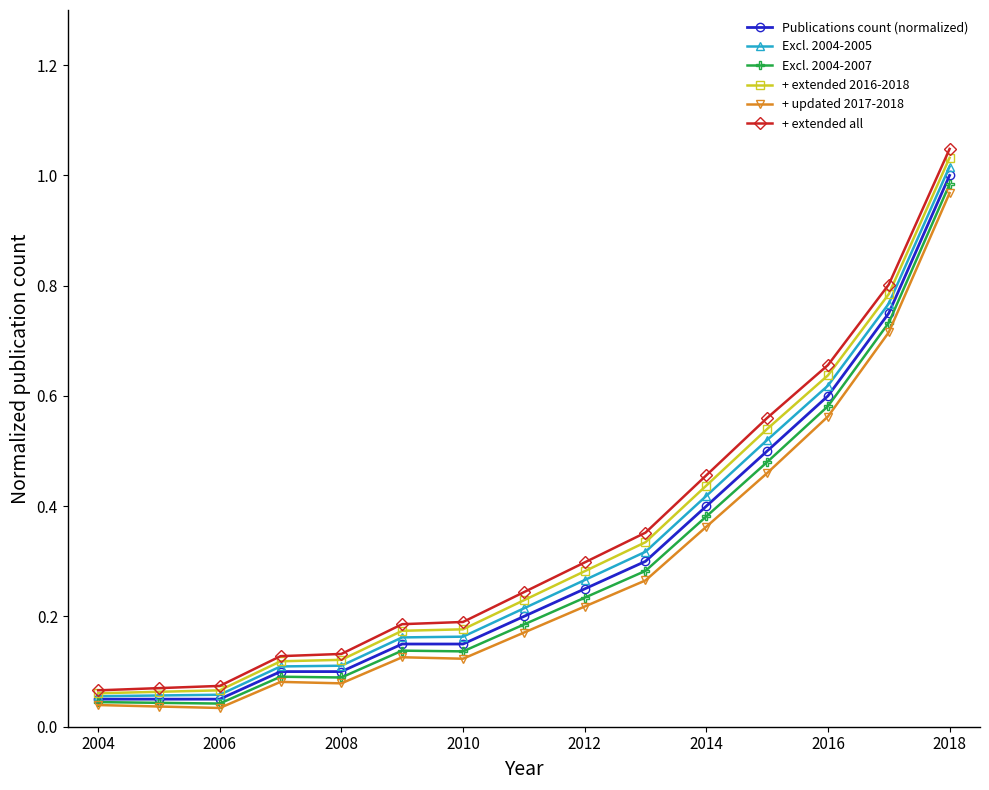

Rank the series by their average value, from lowest to highest.

+ updated 2017-2018, Excl. 2004-2007, Publications count (normalized), Excl. 2004-2005, + extended 2016-2018, + extended all